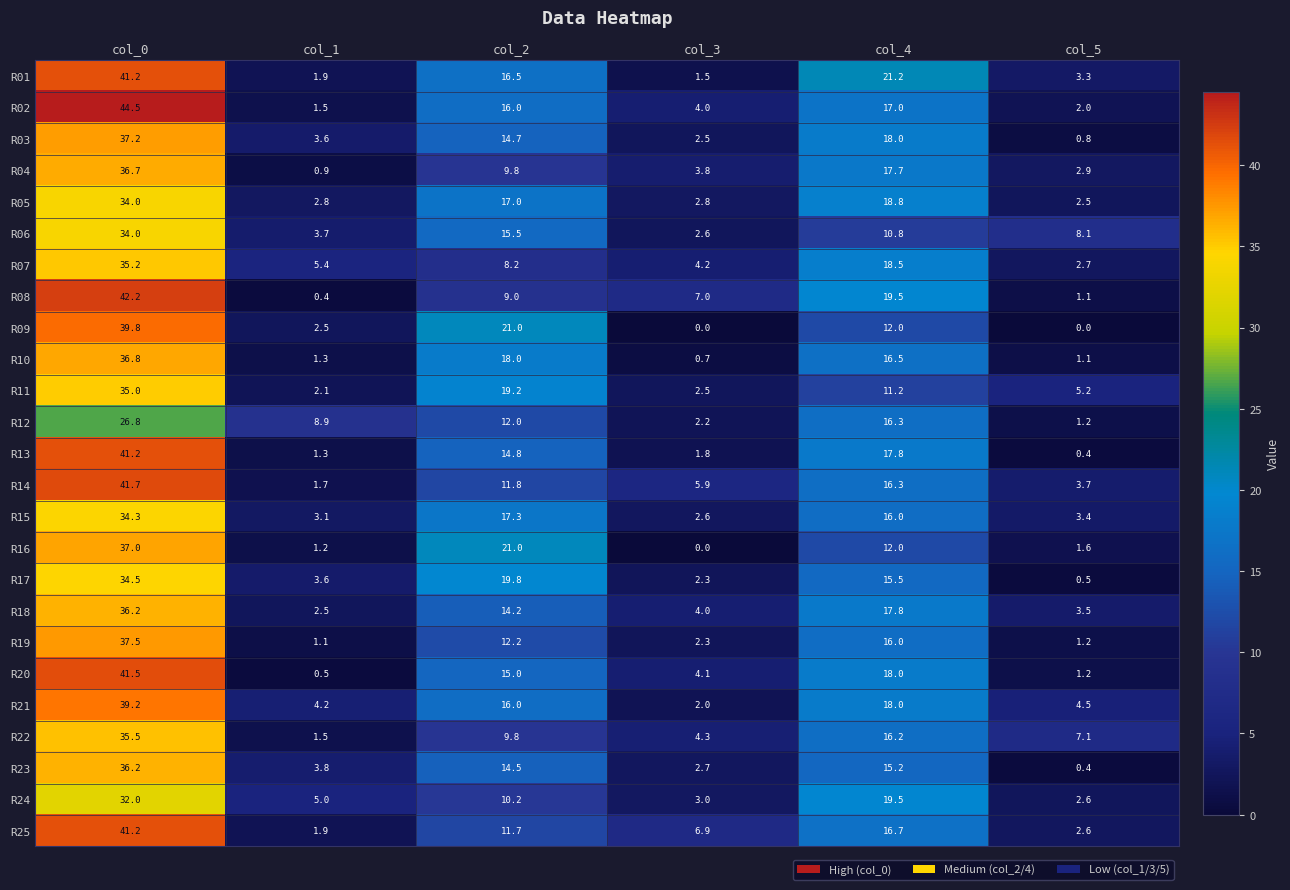

Which series changed the most between col_0 and col_2?

R08